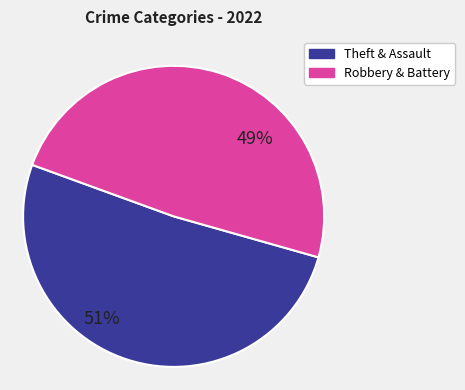

How many segments does this pie chart have?

2